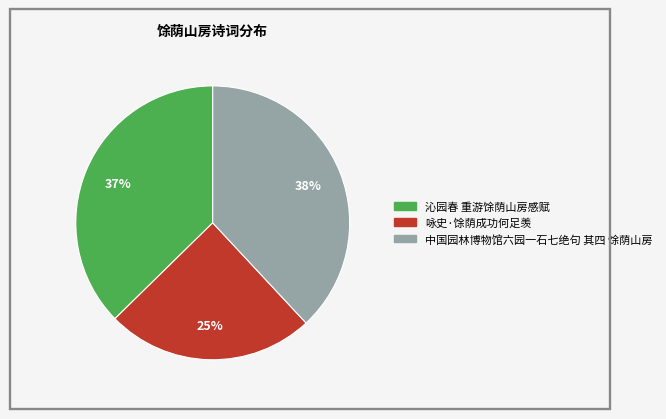

Is it true that 咏史·馀荫成功何足羡 is 25% of the pie?

True